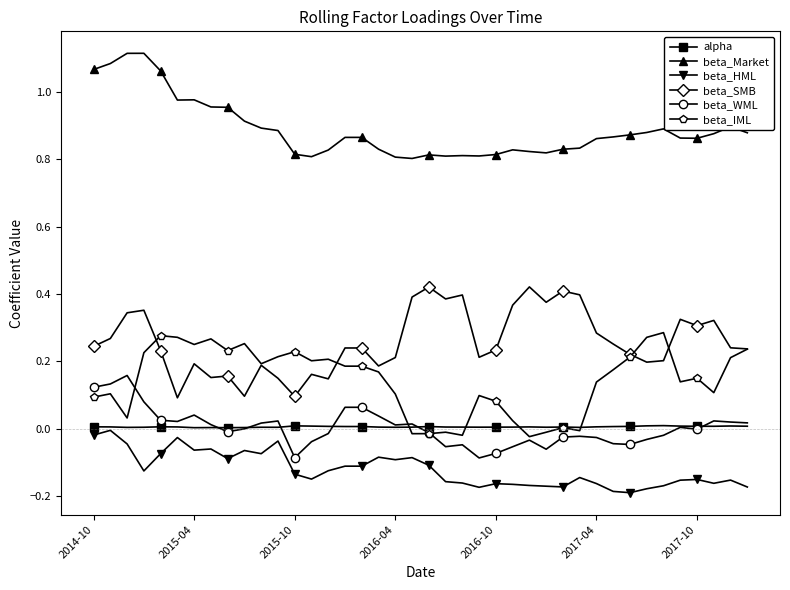

True or false: beta_HML and beta_IML cross at least once.

False